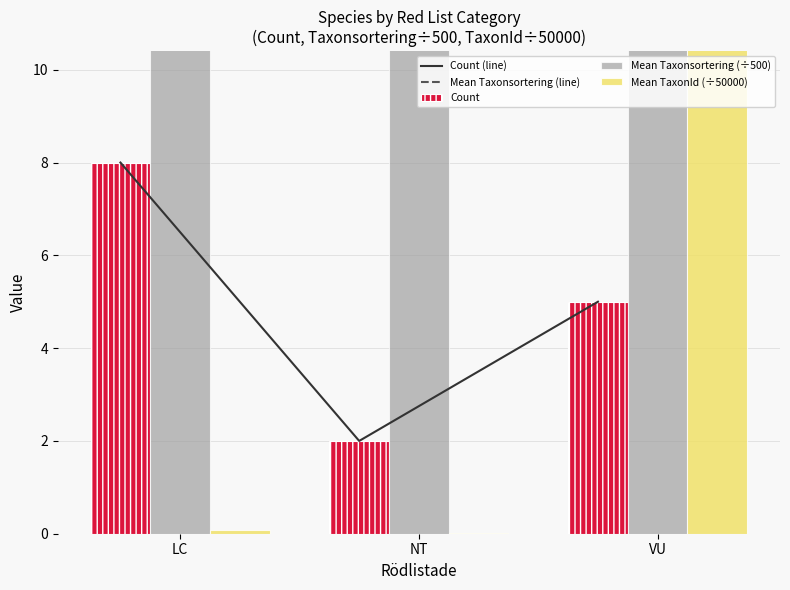

Read the Mean TaxonId (÷50000) value at VU.

25.1